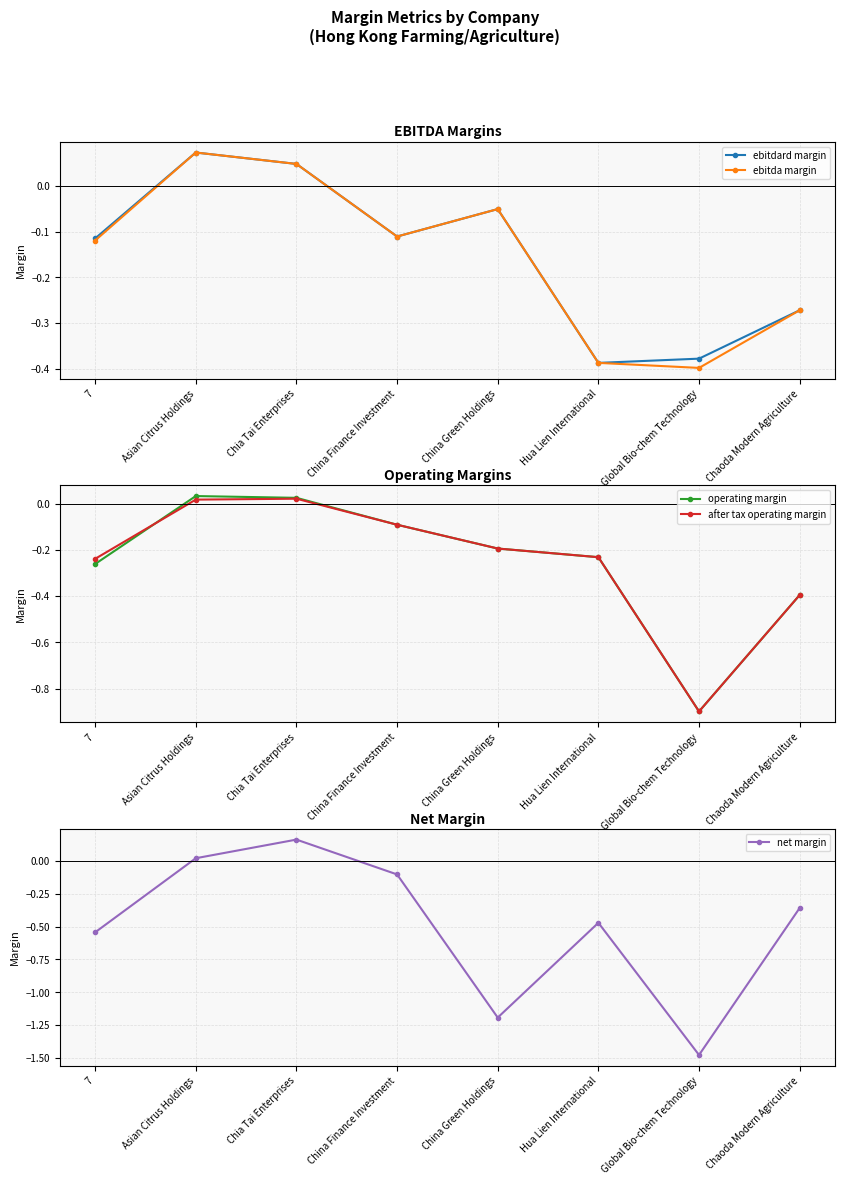

How many values in the after tax operating margin series are below 0?

6